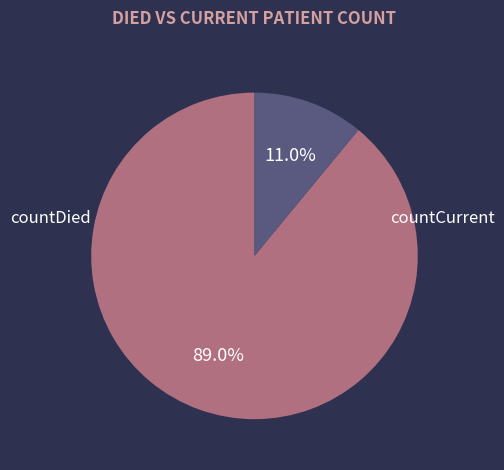

How many segments does this pie chart have?

2